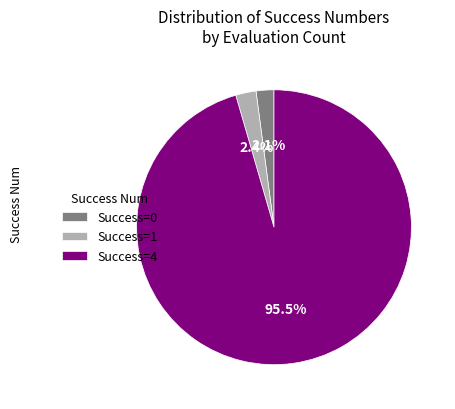

To the nearest percent, what is the difference between the largest and smallest slice percentages?

93%